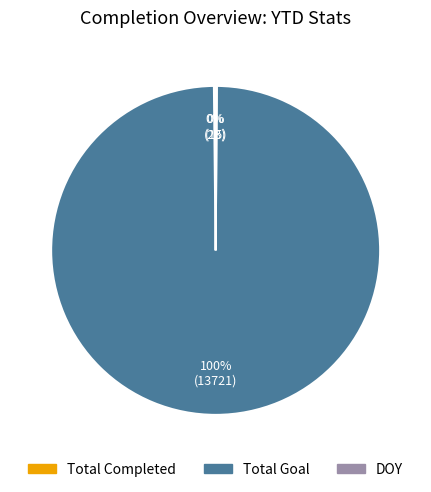

Does any single category account for the majority?

Yes